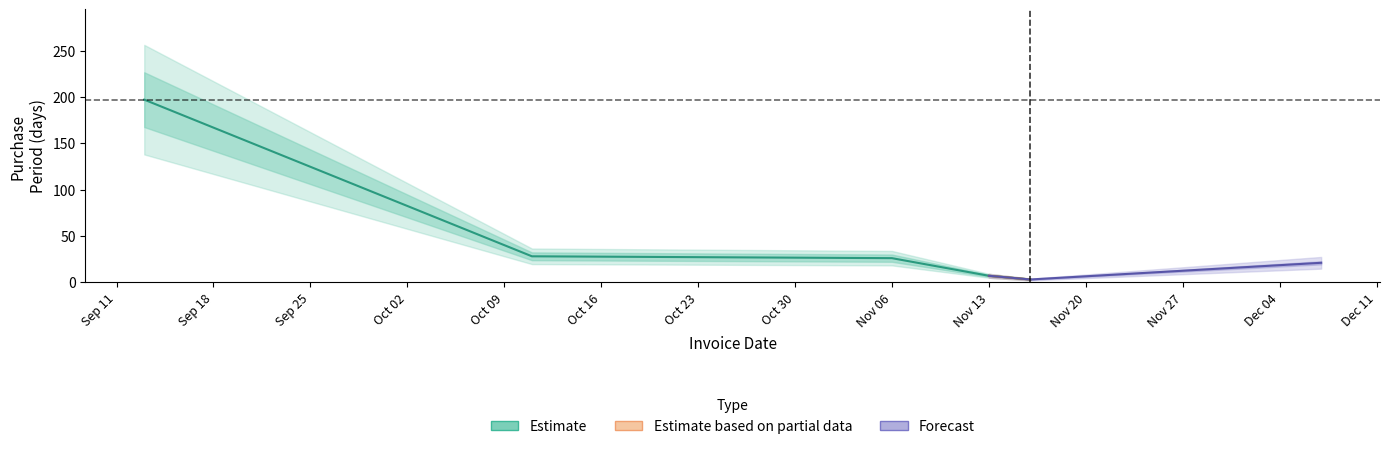

Where is the first local minimum?

2017-11-16